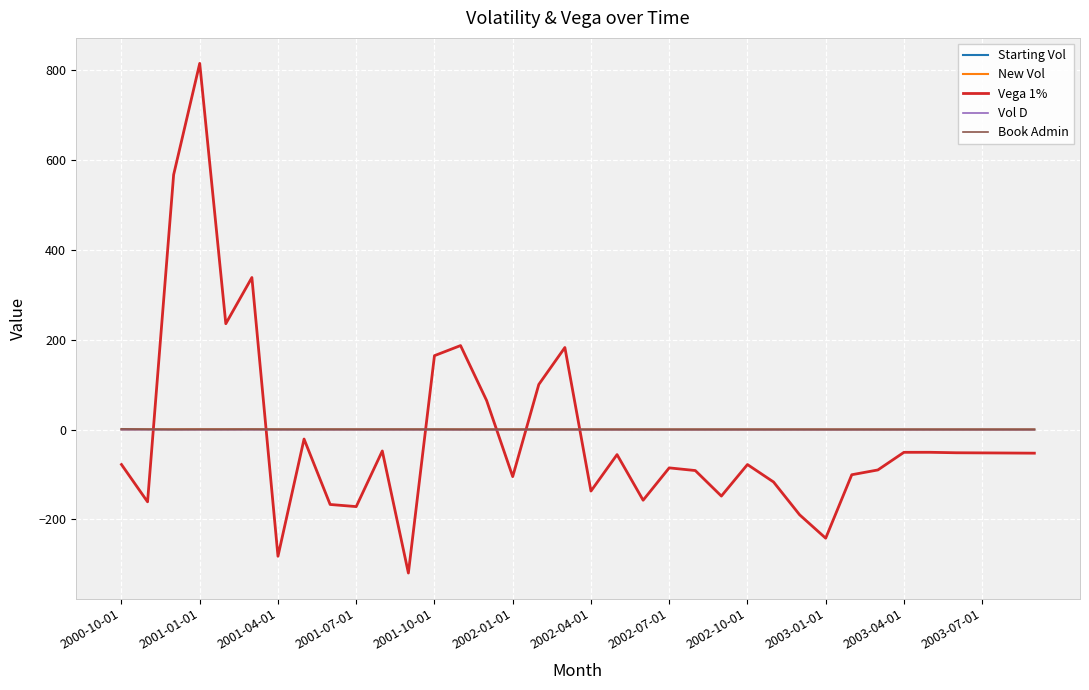

After their last crossing, which series has the higher values: Vega 1% or New Vol?

New Vol